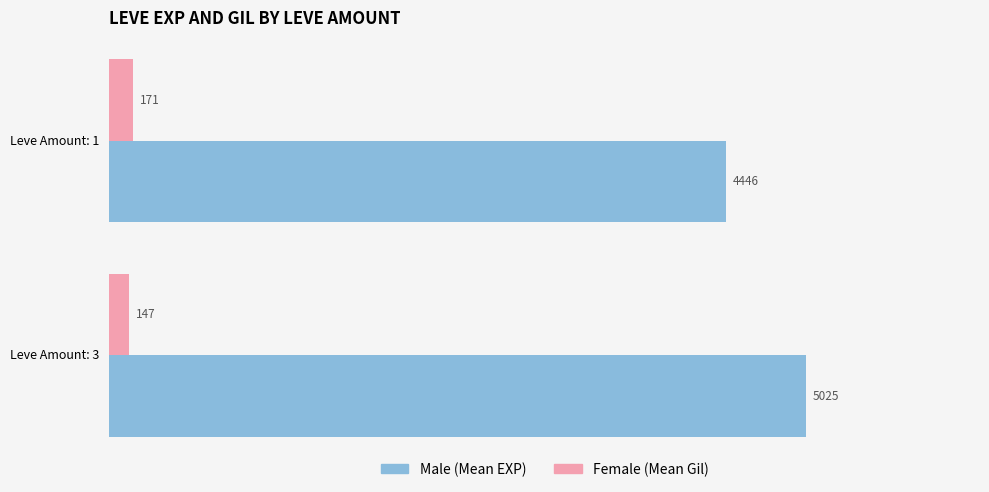

What is the maximum value shown in the chart?

5025.0